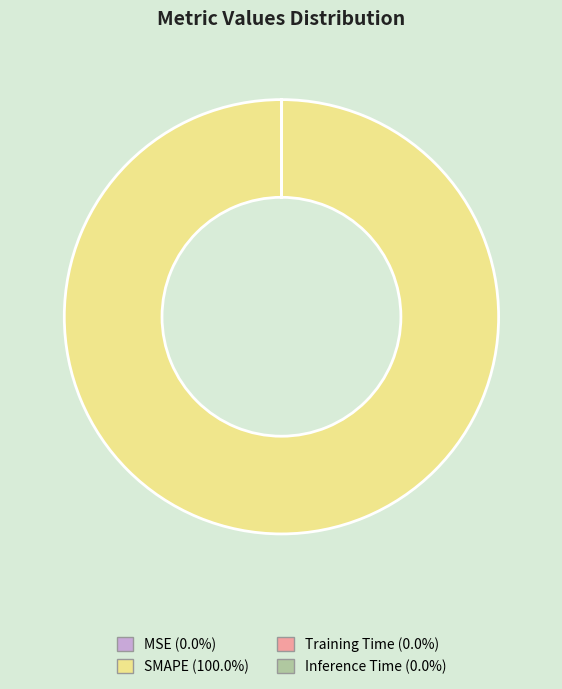

Does SMAPE (100.0%) represent more than half of the total?

Yes